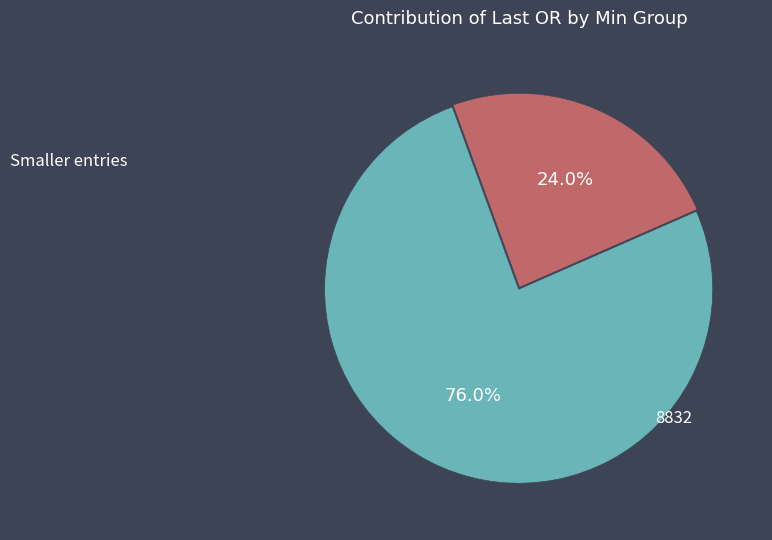

Which has a higher value, 8832 or Smaller entries?

Smaller entries